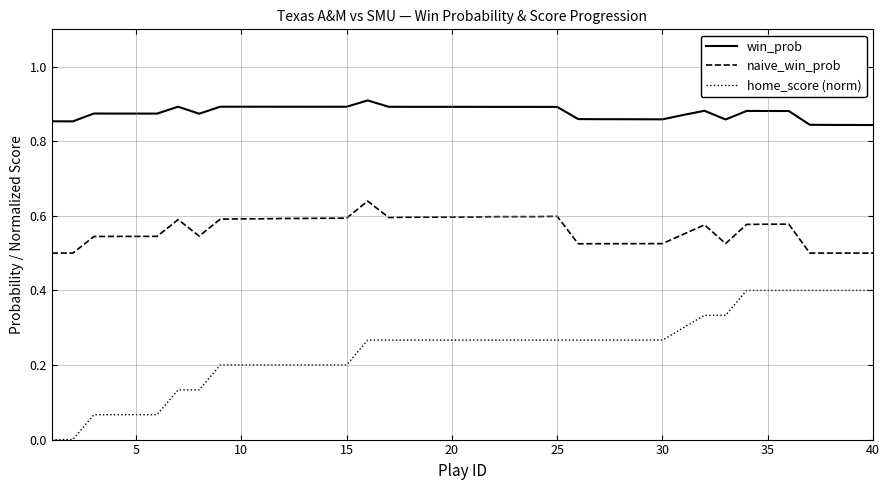

Which series has the largest total across all categories?

win_prob